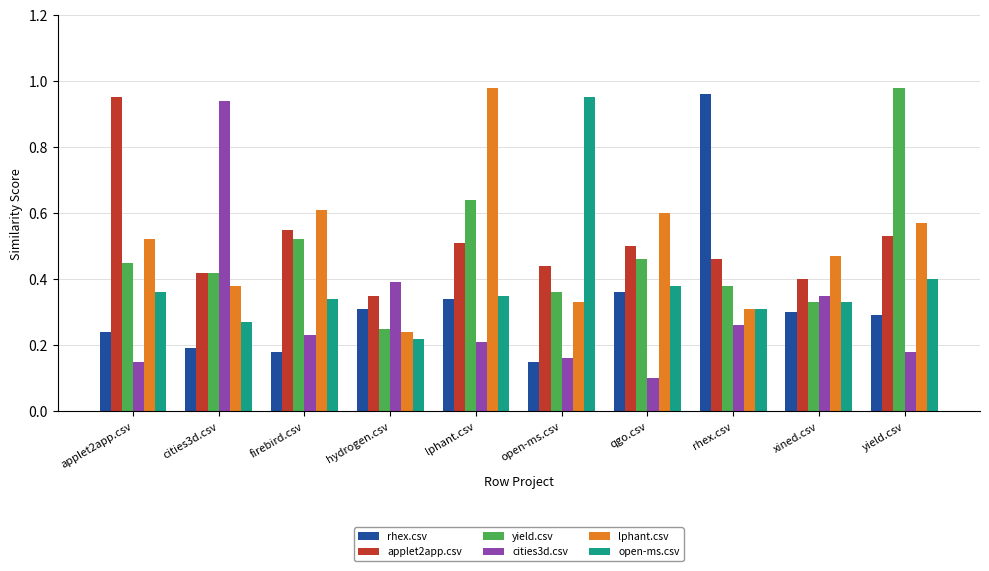

How many groups of bars are there?

10